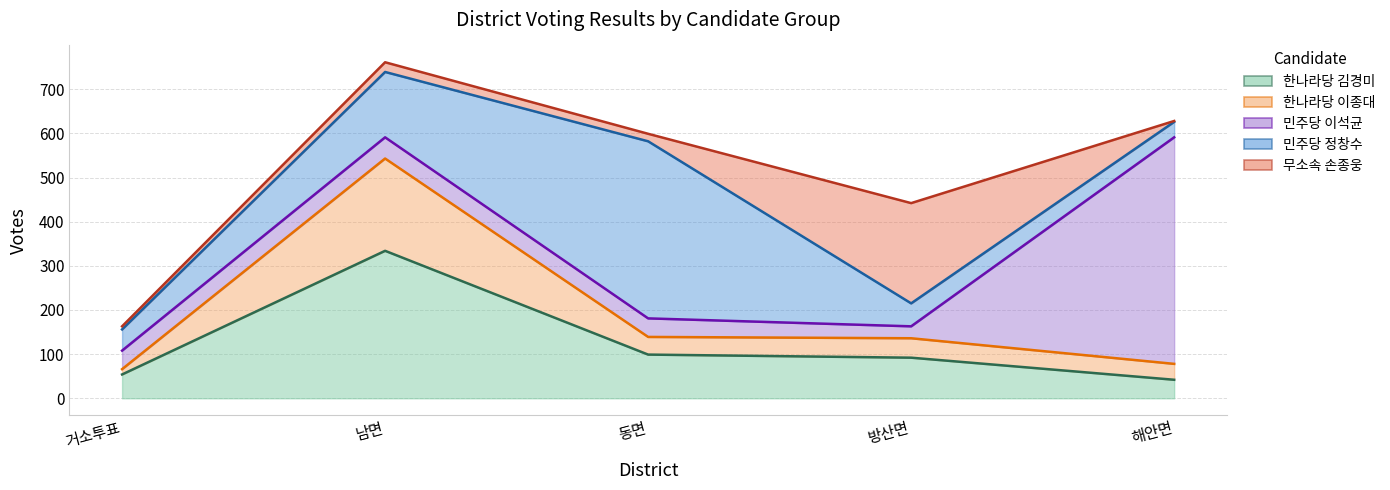

List the labels in order of 한나라당 김경미 value, largest first.

남면, 동면, 방산면, 거소투표, 해안면